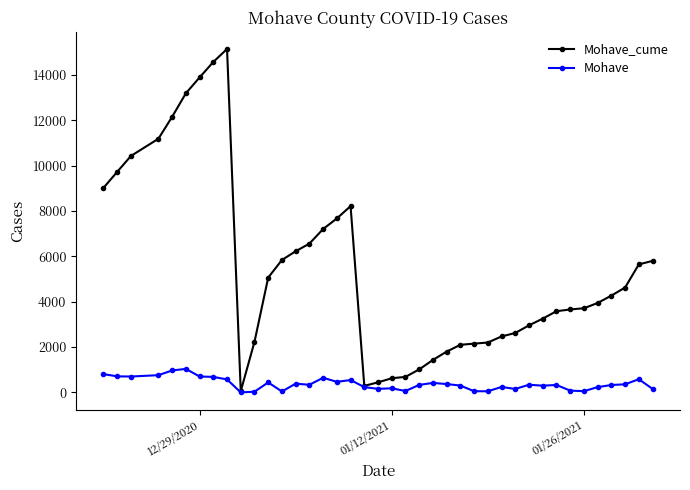

Rank the series by their average value, from lowest to highest.

Mohave, Mohave_cume